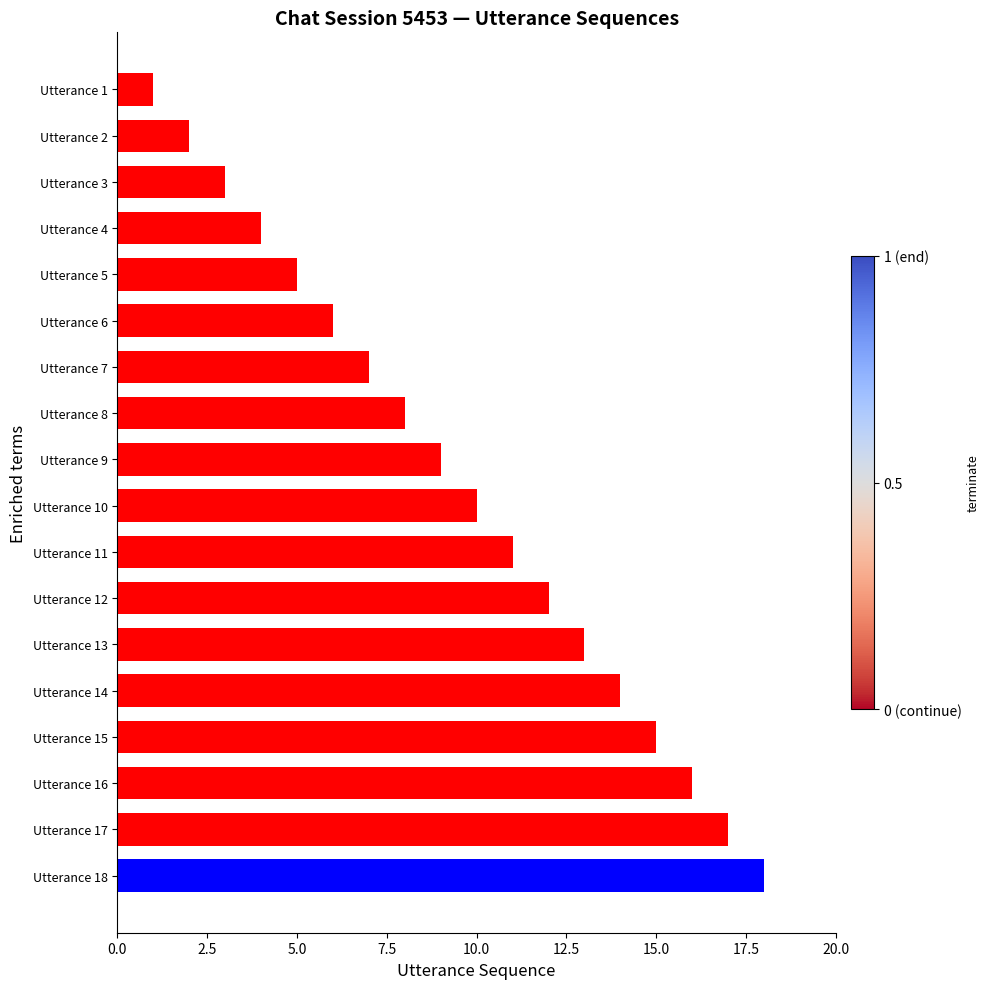

List the labels in order of value, largest first.

Utterance 18, Utterance 17, Utterance 16, Utterance 15, Utterance 14, Utterance 13, Utterance 12, Utterance 11, Utterance 10, Utterance 9, Utterance 8, Utterance 7, Utterance 6, Utterance 5, Utterance 4, Utterance 3, Utterance 2, Utterance 1